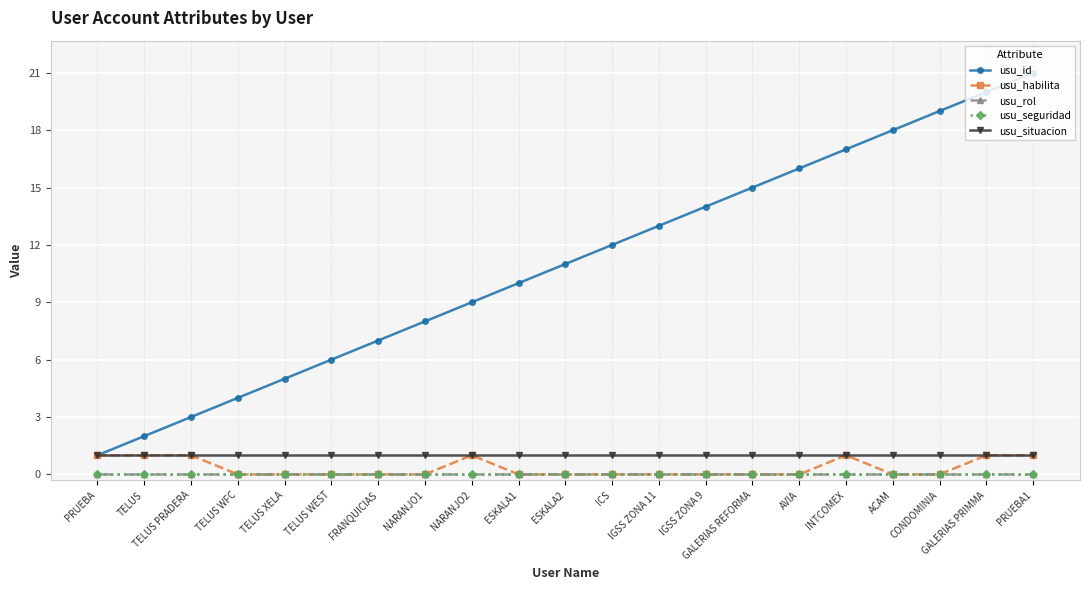

Is this an area chart (filled region under the line)?

No